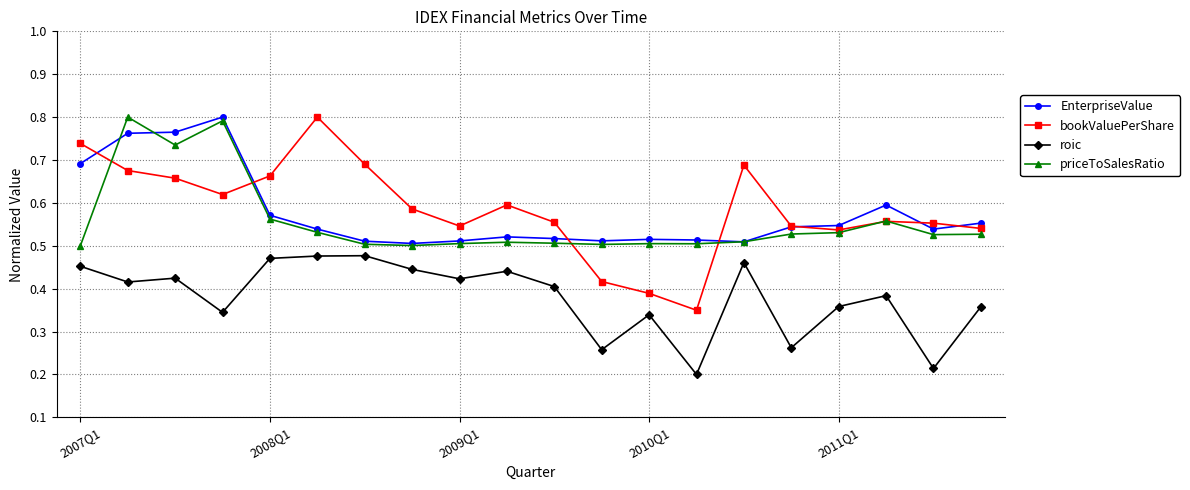

How many bookValuePerShare values are between 0 and 1?

20